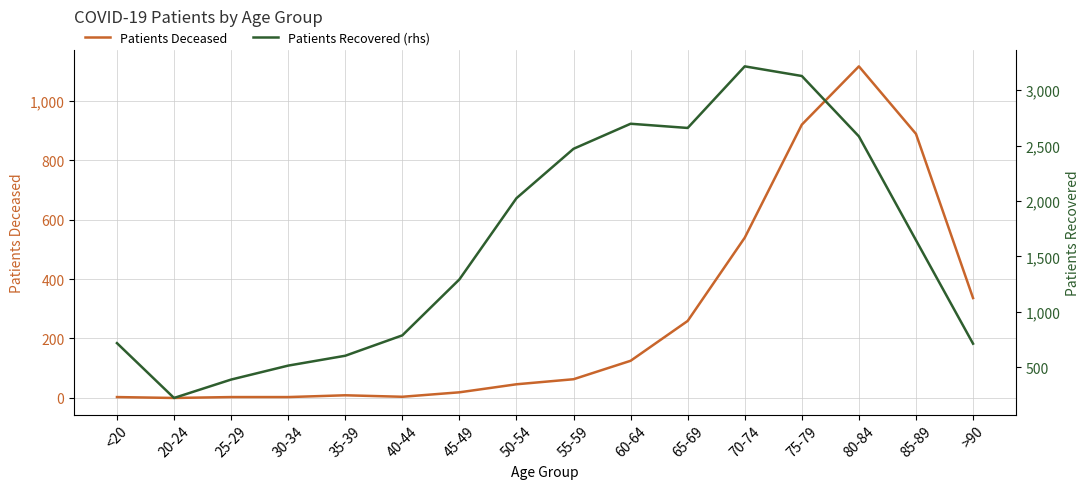

How many positive values does the Patients Deceased series have?

15